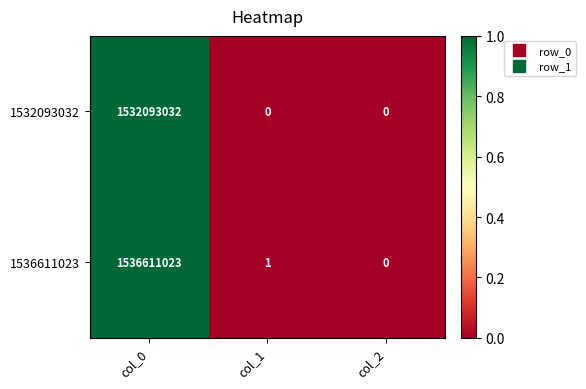

The 1536611023 series shows 2509585949 at col_0. True or false?

False